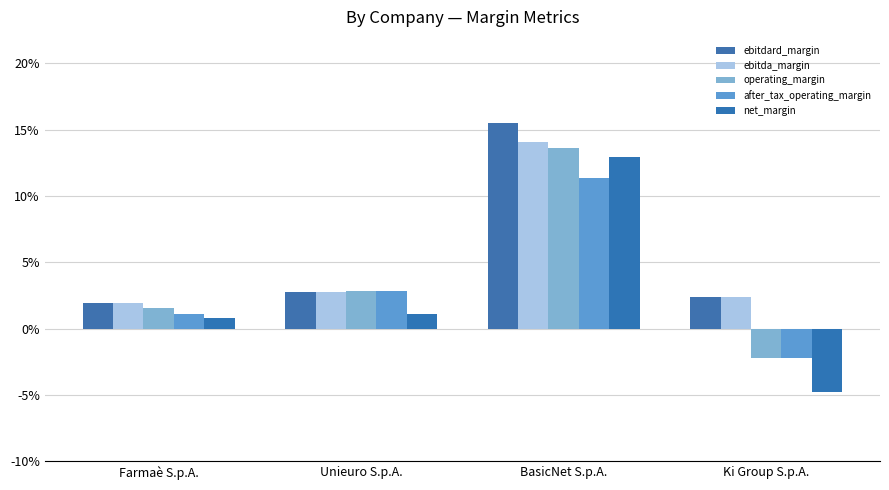

Between Unieuro S.p.A. and Farmaè S.p.A., which is larger?

Unieuro S.p.A.